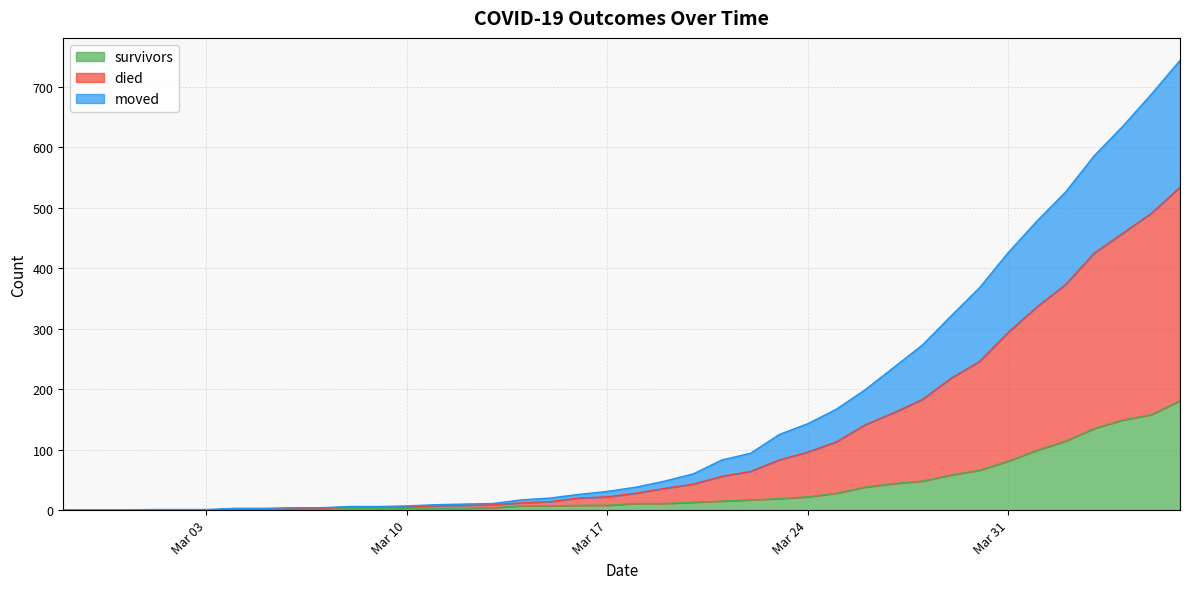

Which series has the largest range (max minus min)?

died